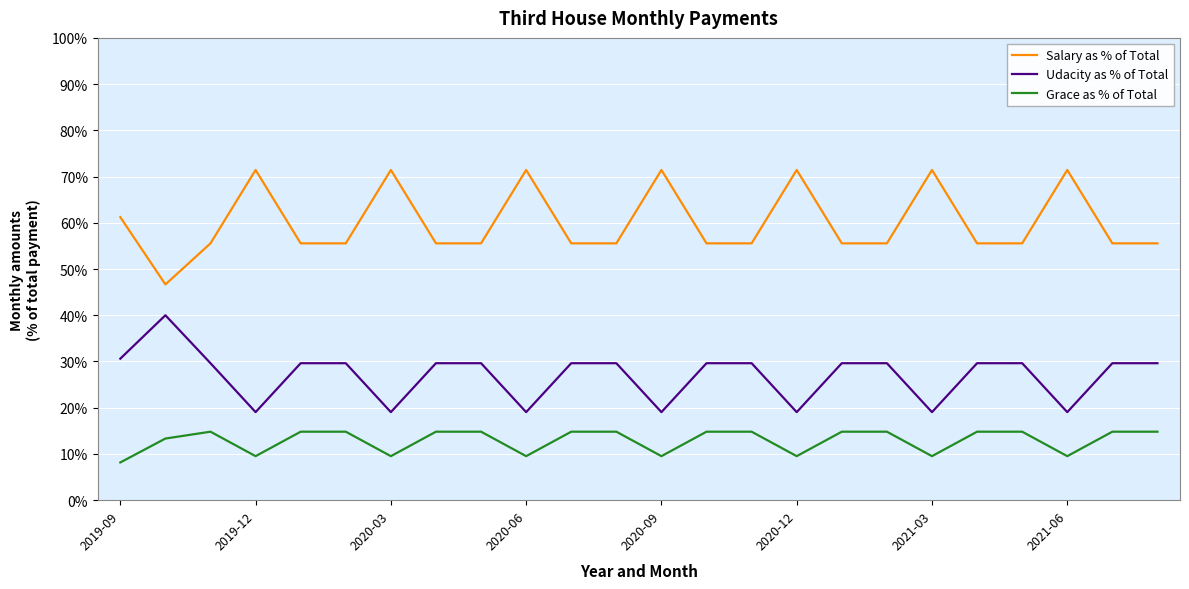

Rank the series by their average value, from highest to lowest.

Salary as % of Total, Udacity as % of Total, Grace as % of Total